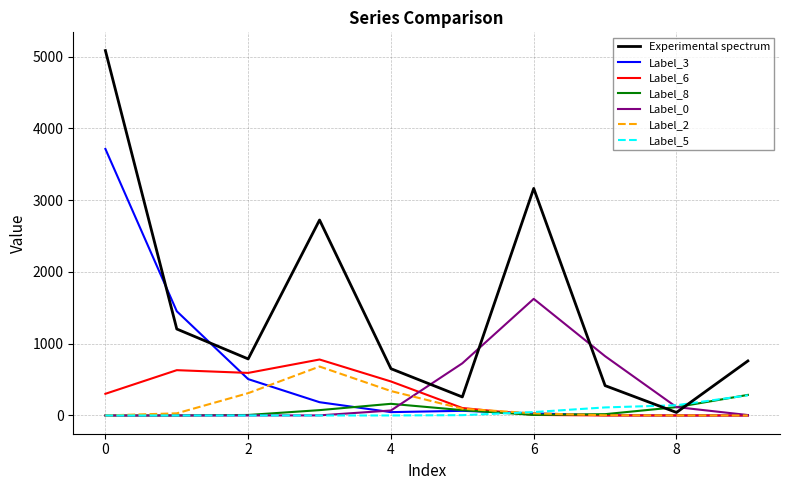

What is the greatest value displayed?

5085.0